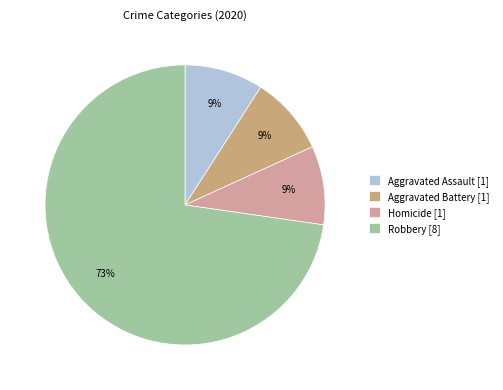

Which has a higher value, Aggravated Assault [1] or Robbery [8]?

Robbery [8]